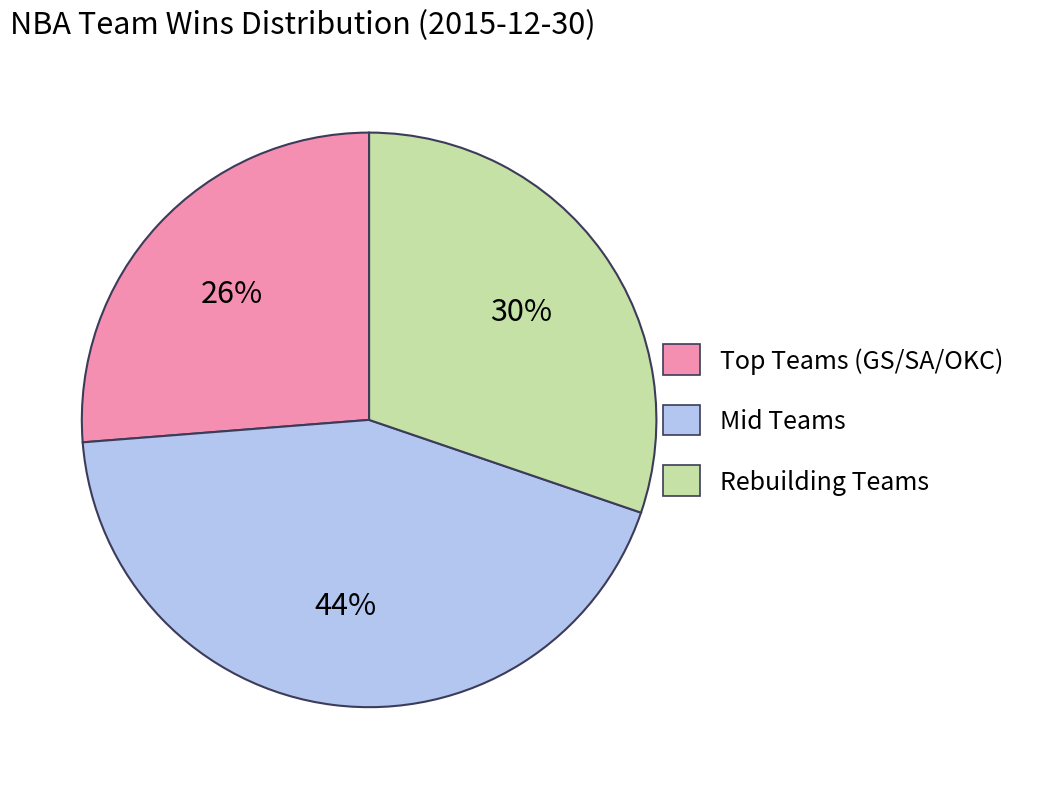

Is there any slice that represents more than half of the pie?

No